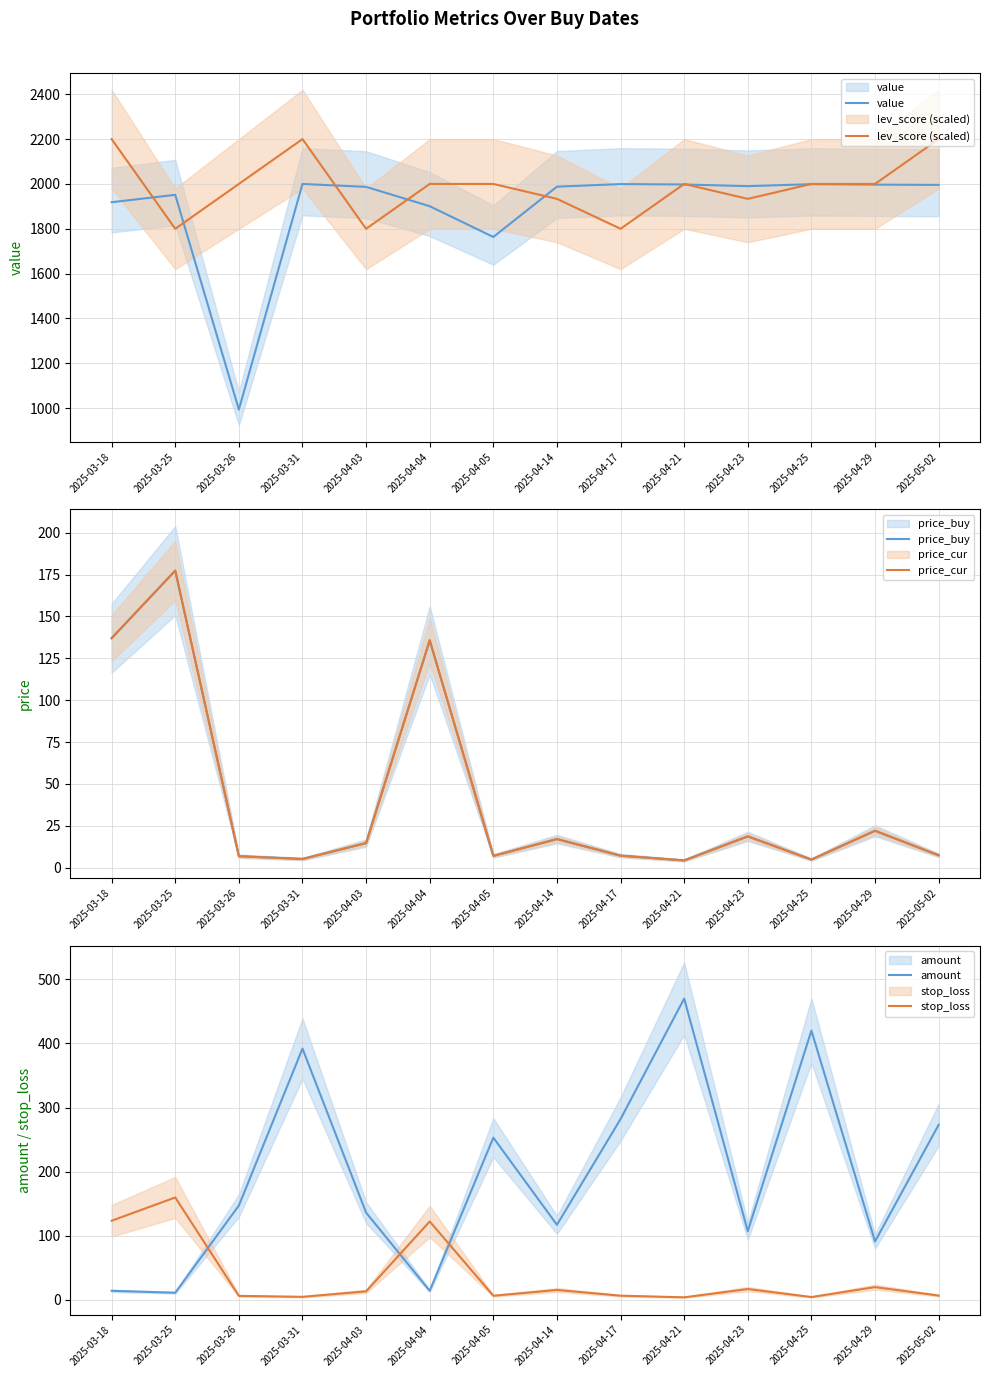

The value of lev_score (scaled) at 2025-05-02 is 2200.0. True or false?

True